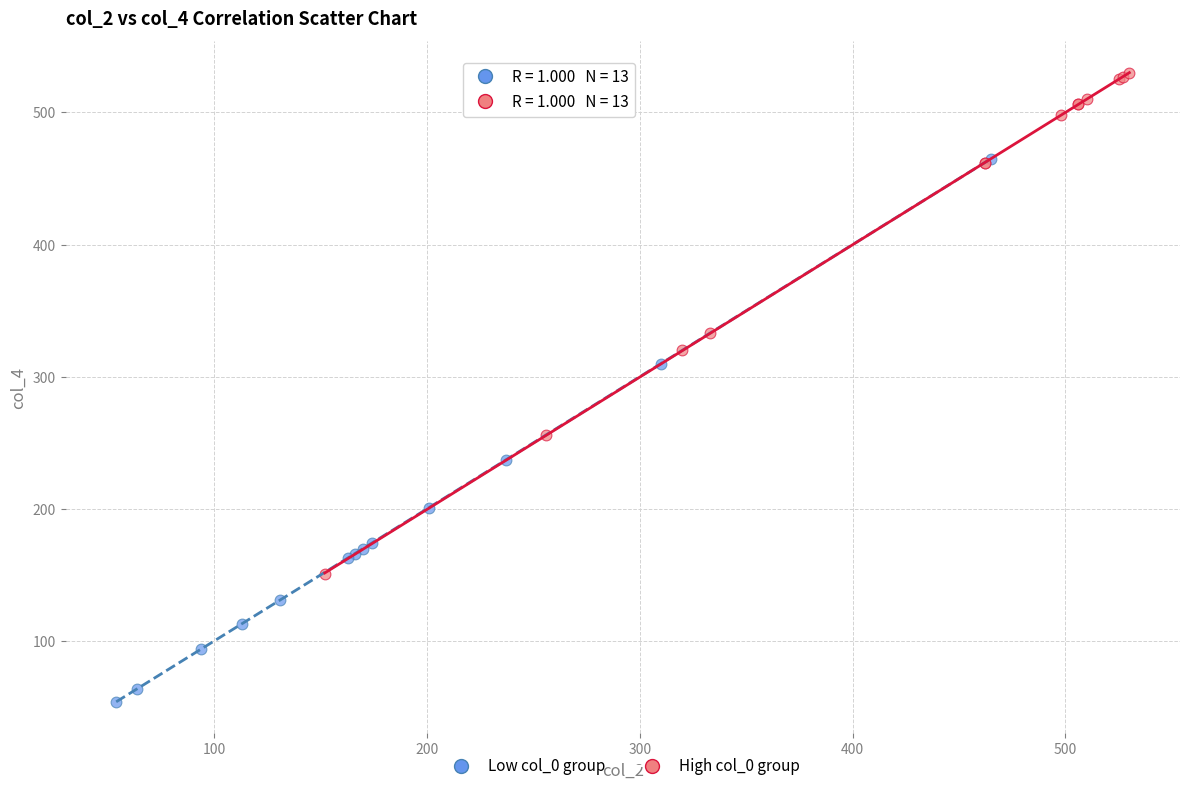

Which series reaches the minimum Y coordinate?

Low col_0 group